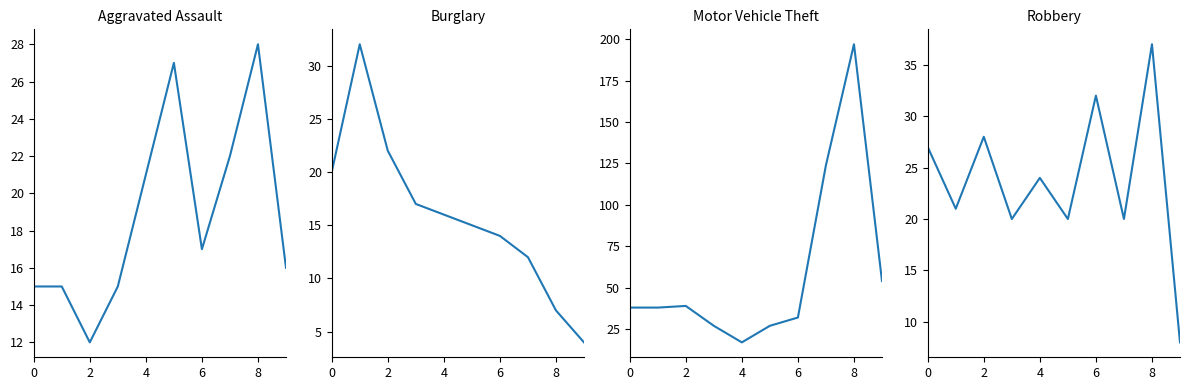

How many intersections are there between Burglary and Robbery?

2